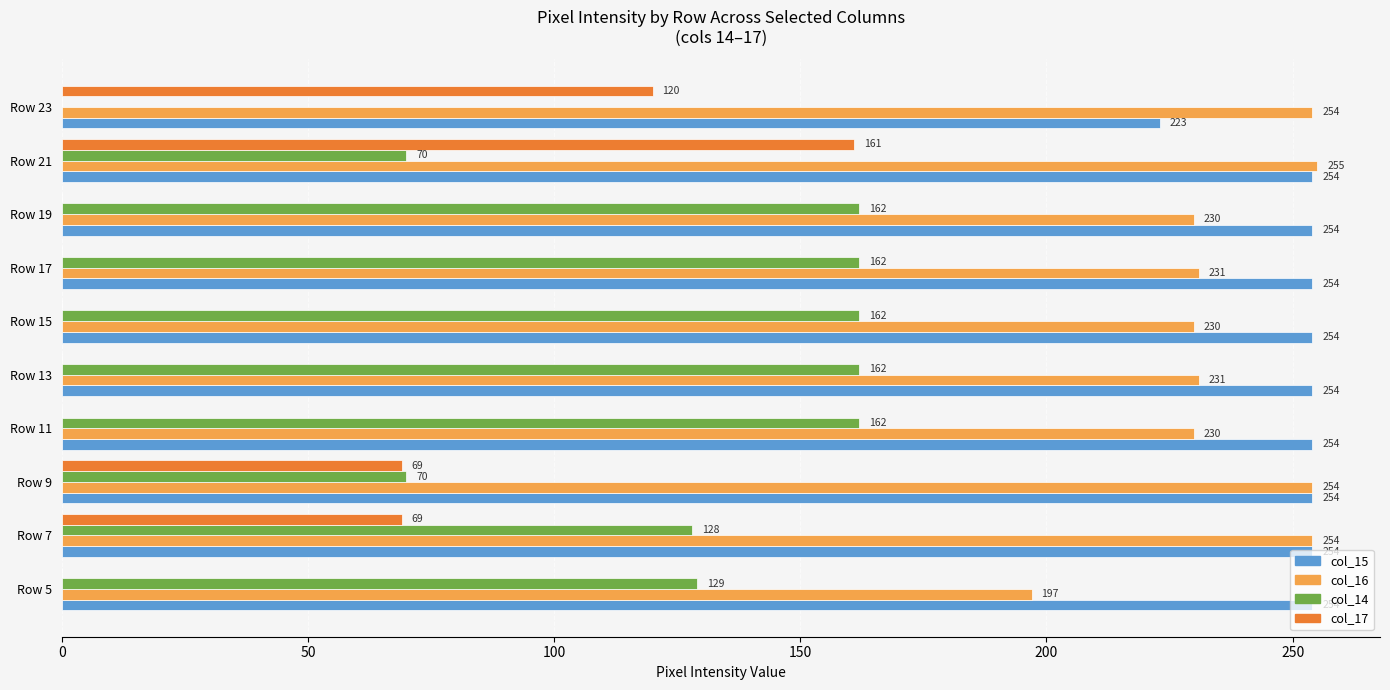

Which series changed the most between Row 17 and Row 21?

col_17